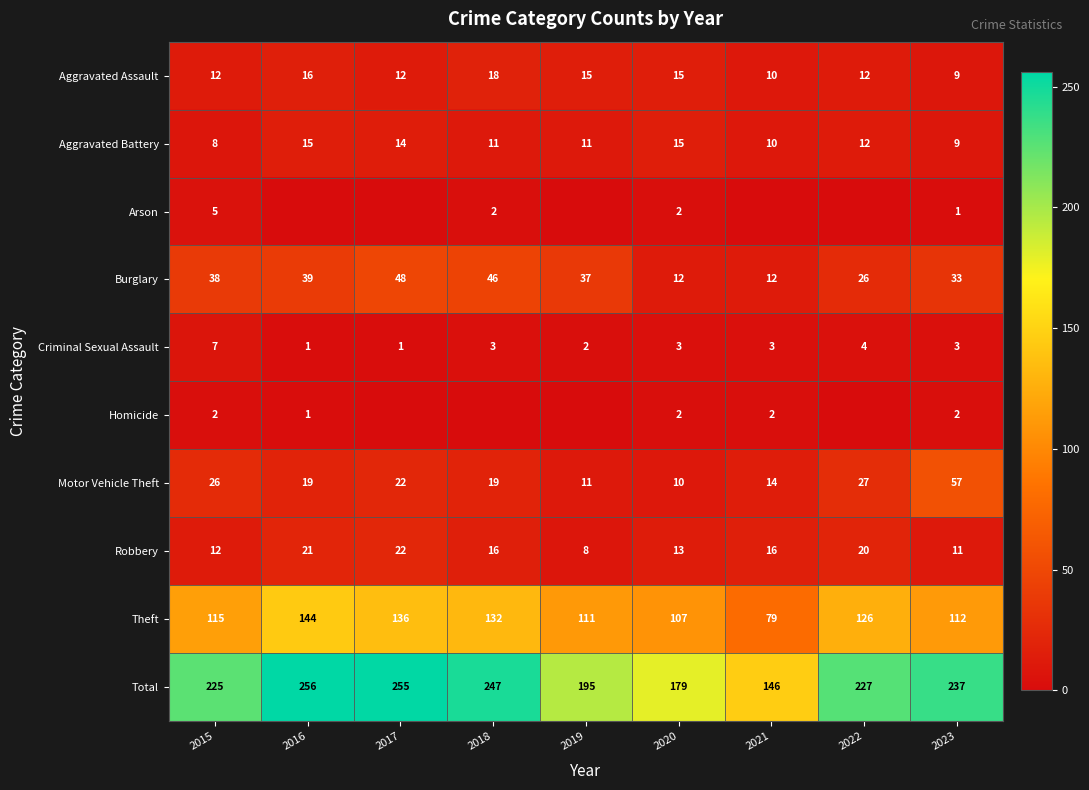

What is the spread (max minus min) of values at 2018?

247